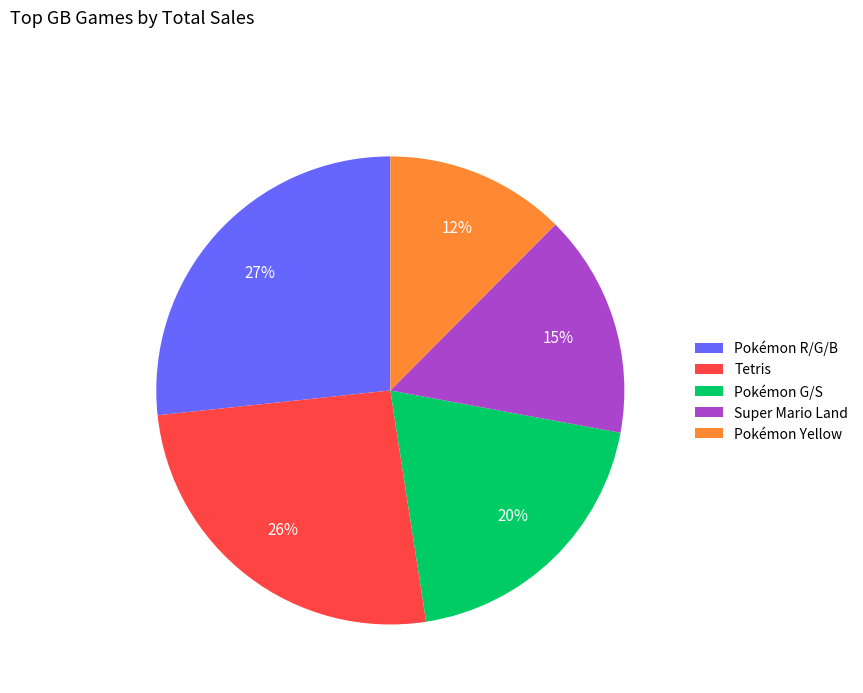

Which category has the biggest portion of the pie?

Pokémon R/G/B